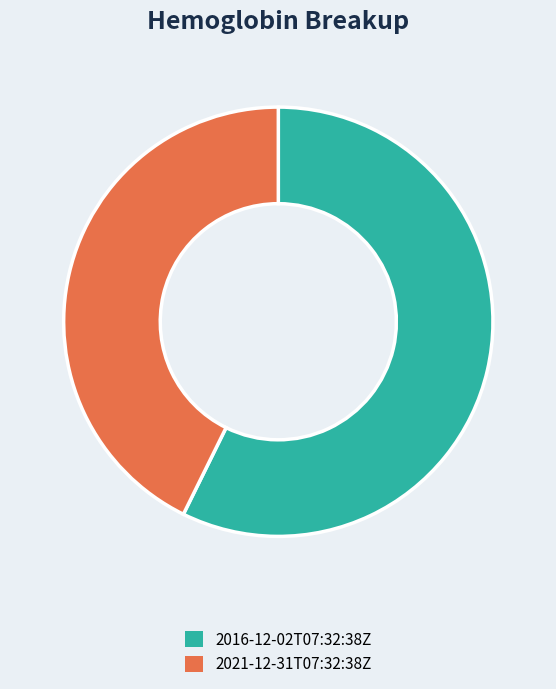

Which has a higher value, 2021-12-31T07:32:38Z or 2016-12-02T07:32:38Z?

2016-12-02T07:32:38Z